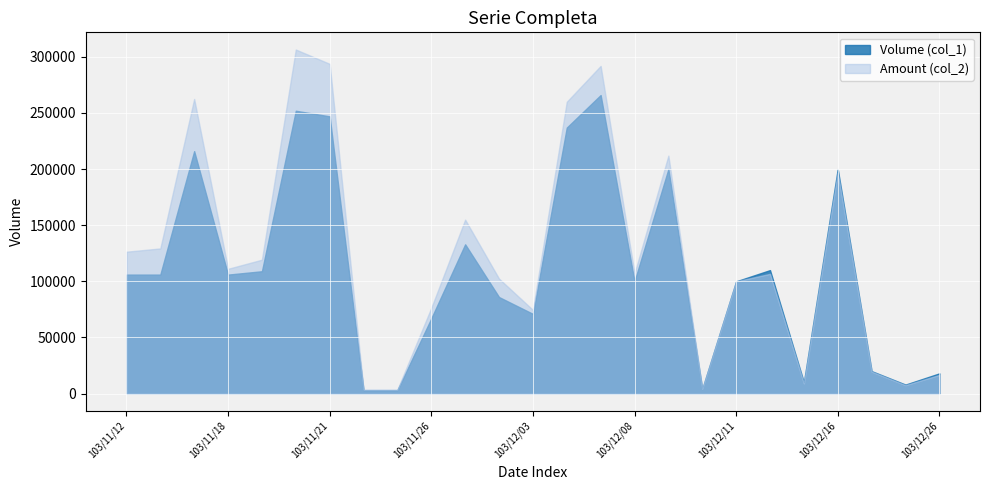

What is the label of the 1st point from the right?

103/12/26